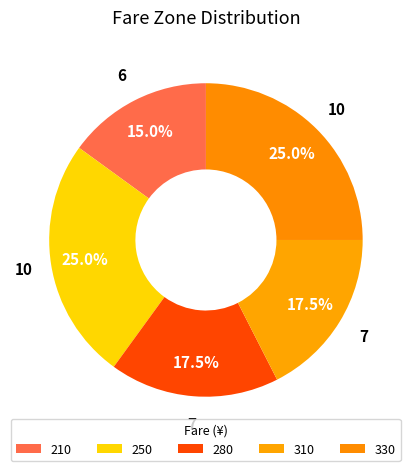

Does any single category account for the majority?

No